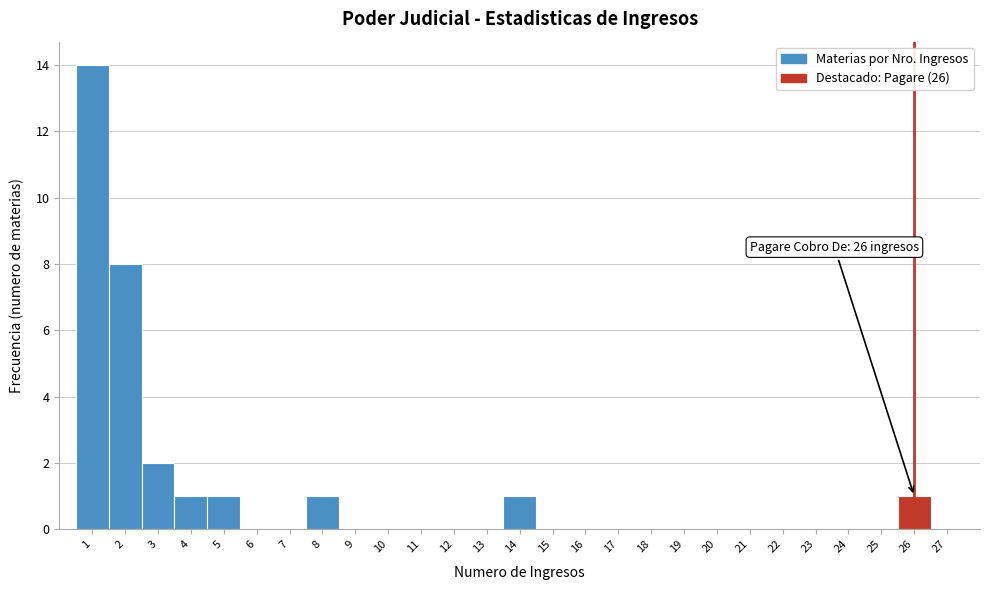

Which range on the x-axis has the tallest bar?

0.5 to 1.5